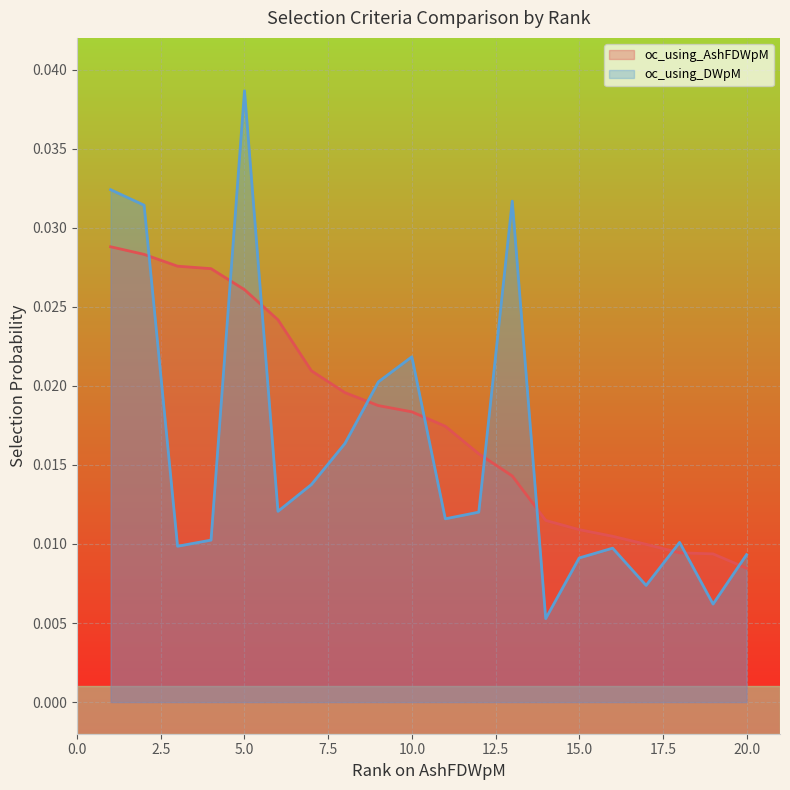

True or false: oc_using_AshFDWpM and oc_using_DWpM intersect in this chart.

True